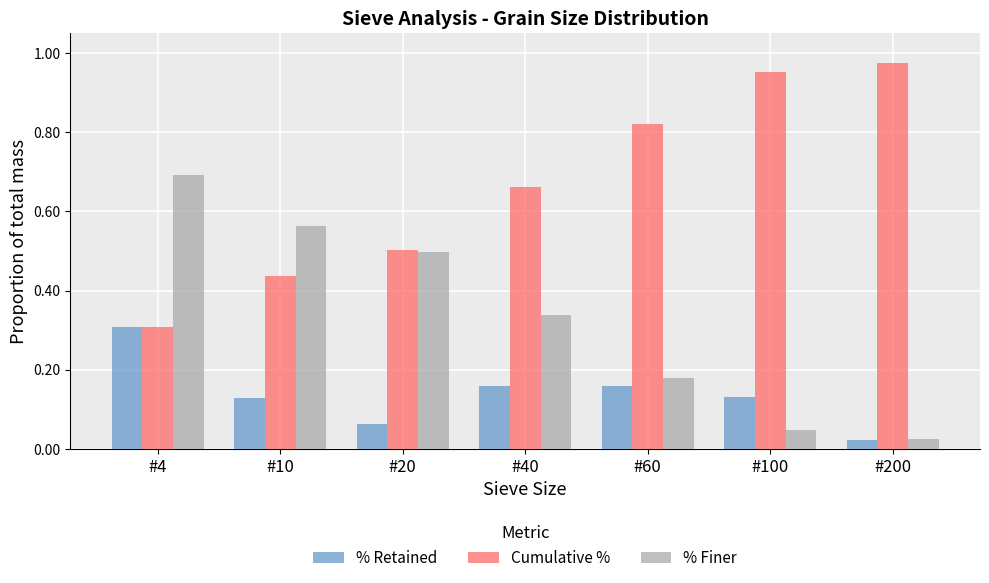

Which category has the lowest value in the % Retained series?

#200